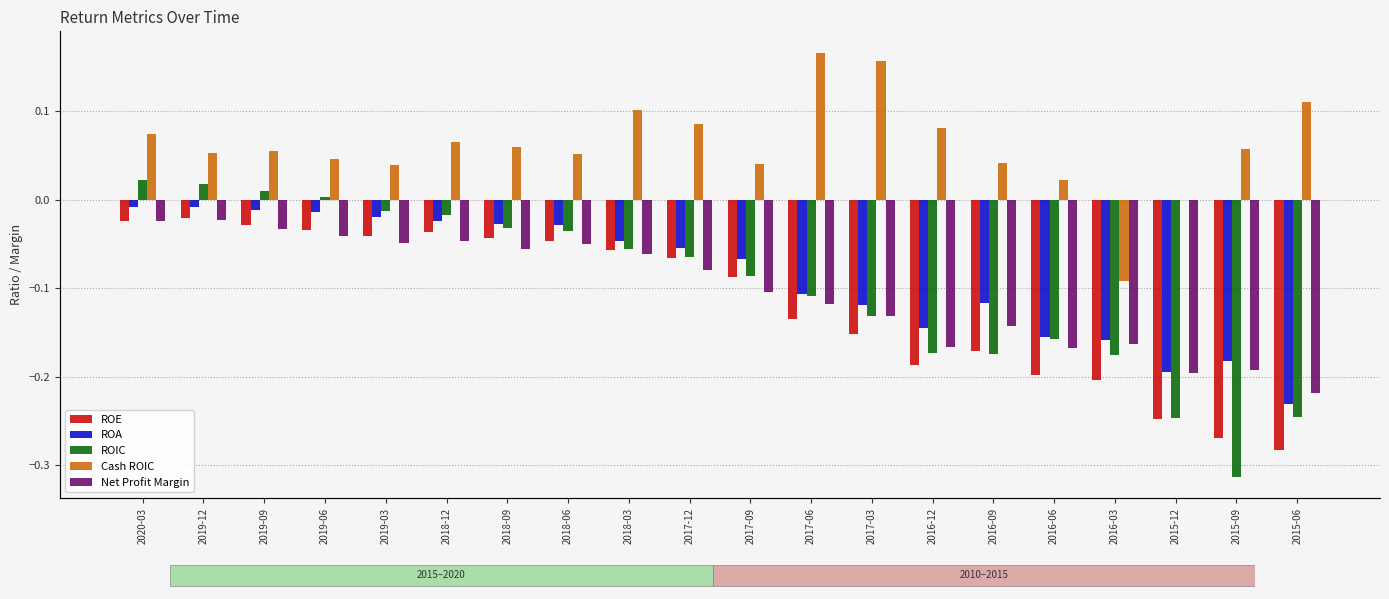

Reading left to right, transcribe all the data shown in this chart.

ROE: -0.0	-0.0	-0.0	-0.0	-0.0	-0.0	-0.0	-0.0	-0.1	-0.1	-0.1	-0.1	-0.2	-0.2	-0.2	-0.2	-0.2	-0.2	-0.3	-0.3
ROA: -0.0	-0.0	-0.0	-0.0	-0.0	-0.0	-0.0	-0.0	-0.0	-0.1	-0.1	-0.1	-0.1	-0.1	-0.1	-0.2	-0.2	-0.2	-0.2	-0.2
ROIC: 0.0	0.0	0.0	0.0	-0.0	-0.0	-0.0	-0.0	-0.1	-0.1	-0.1	-0.1	-0.1	-0.2	-0.2	-0.2	-0.2	-0.2	-0.3	-0.2
Cash ROIC: 0.1	0.1	0.1	0.0	0.0	0.1	0.1	0.1	0.1	0.1	0.0	0.2	0.2	0.1	0.0	0.0	-0.1	-0.0	0.1	0.1
Net Profit Margin: -0.0	-0.0	-0.0	-0.0	-0.0	-0.0	-0.1	-0.1	-0.1	-0.1	-0.1	-0.1	-0.1	-0.2	-0.1	-0.2	-0.2	-0.2	-0.2	-0.2